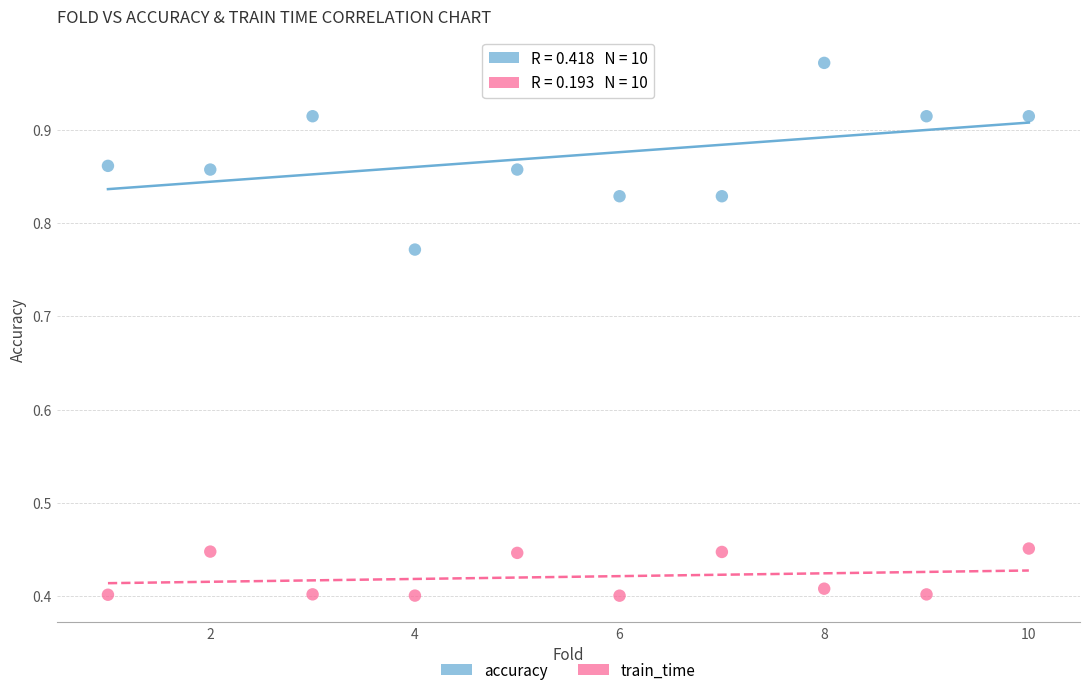

Which series contains the lowest Y value?

train_time